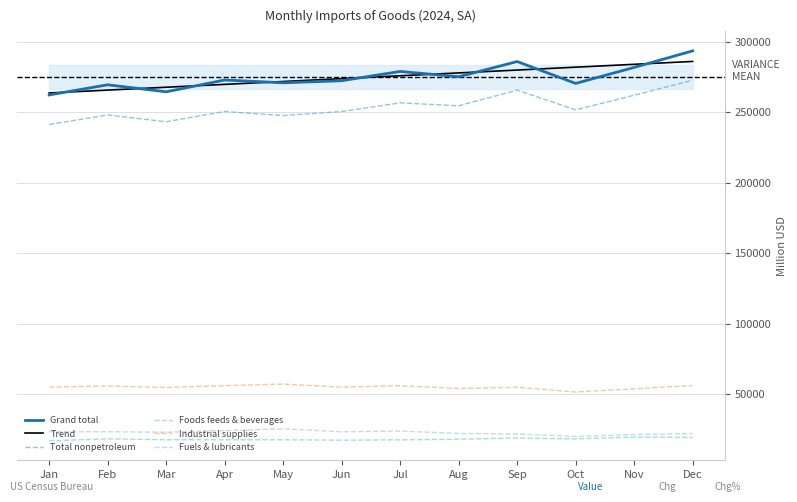

How many values in the Total nonpetroleum series exceed 251536?

6